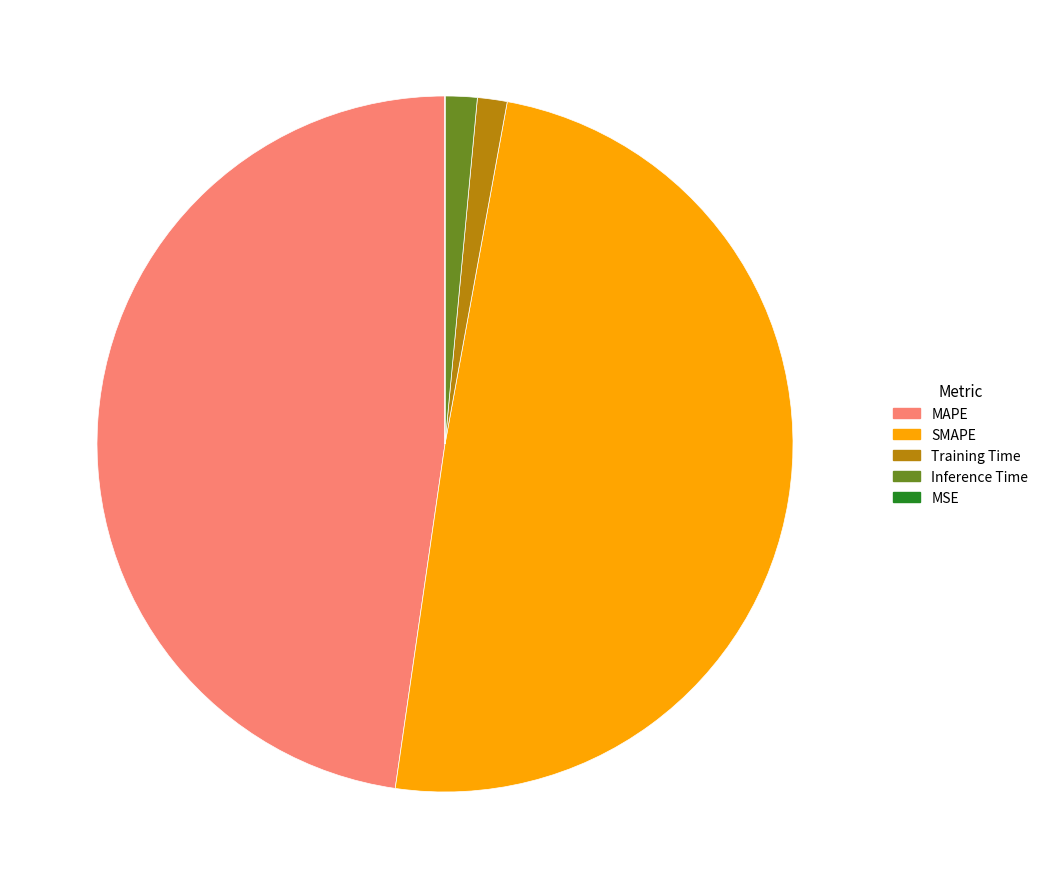

Does MAPE represent more than half of the total?

No